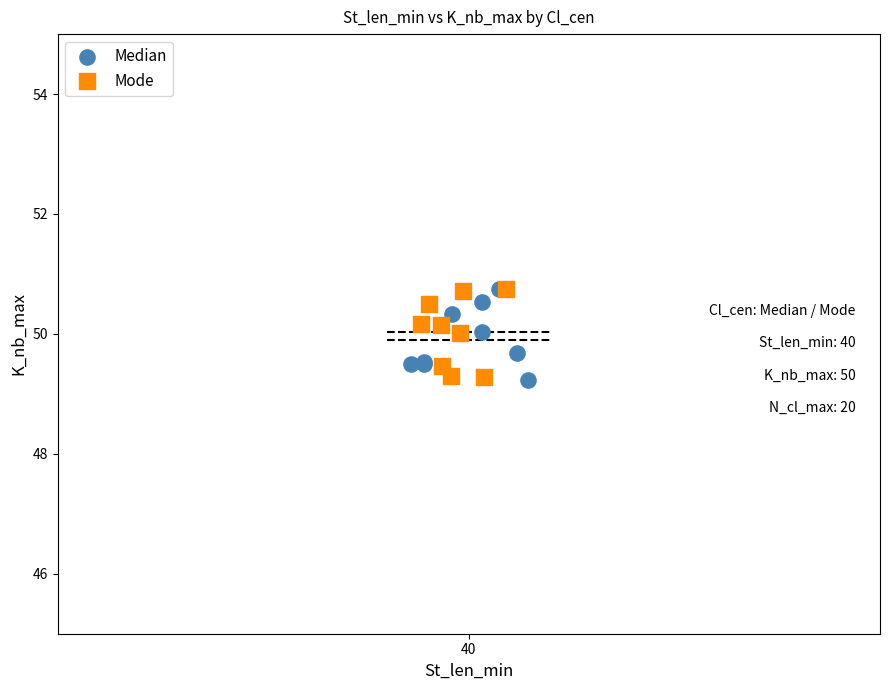

What are all the series names shown in the legend?

Median, Mode